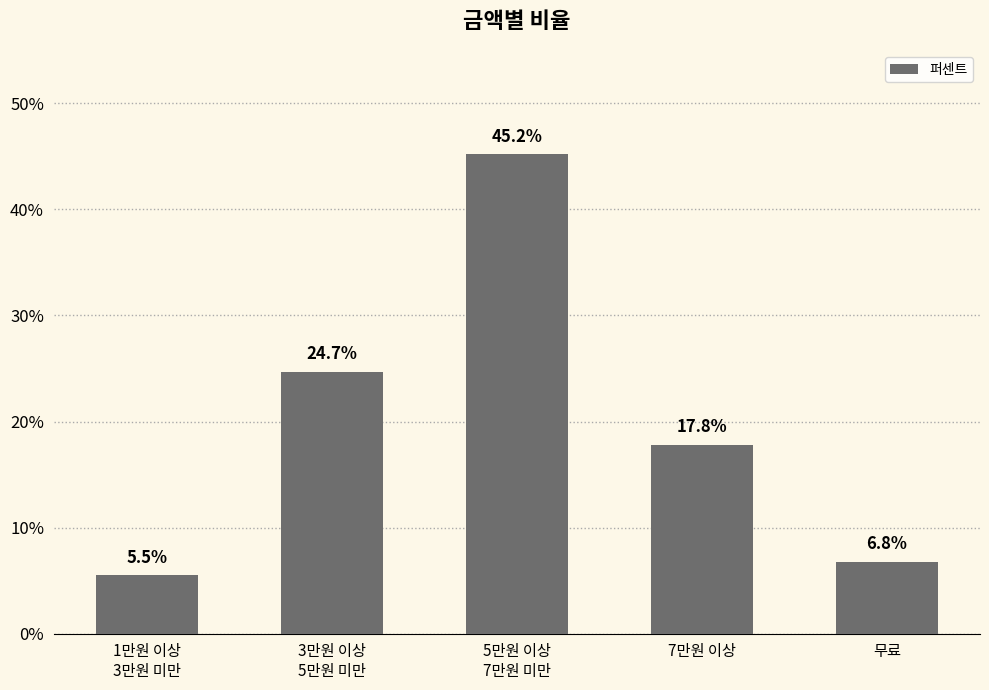

What is the average value?

0.2